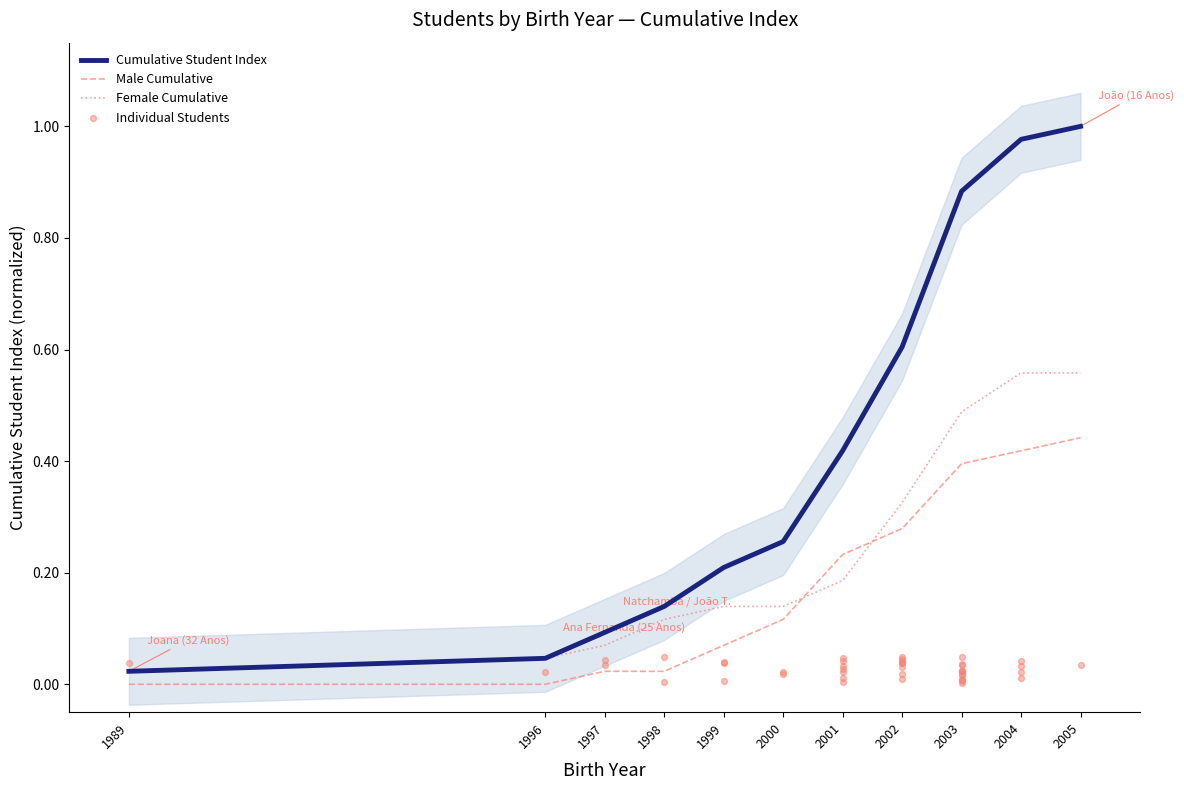

What is the total value across all series at 2005?

2.0